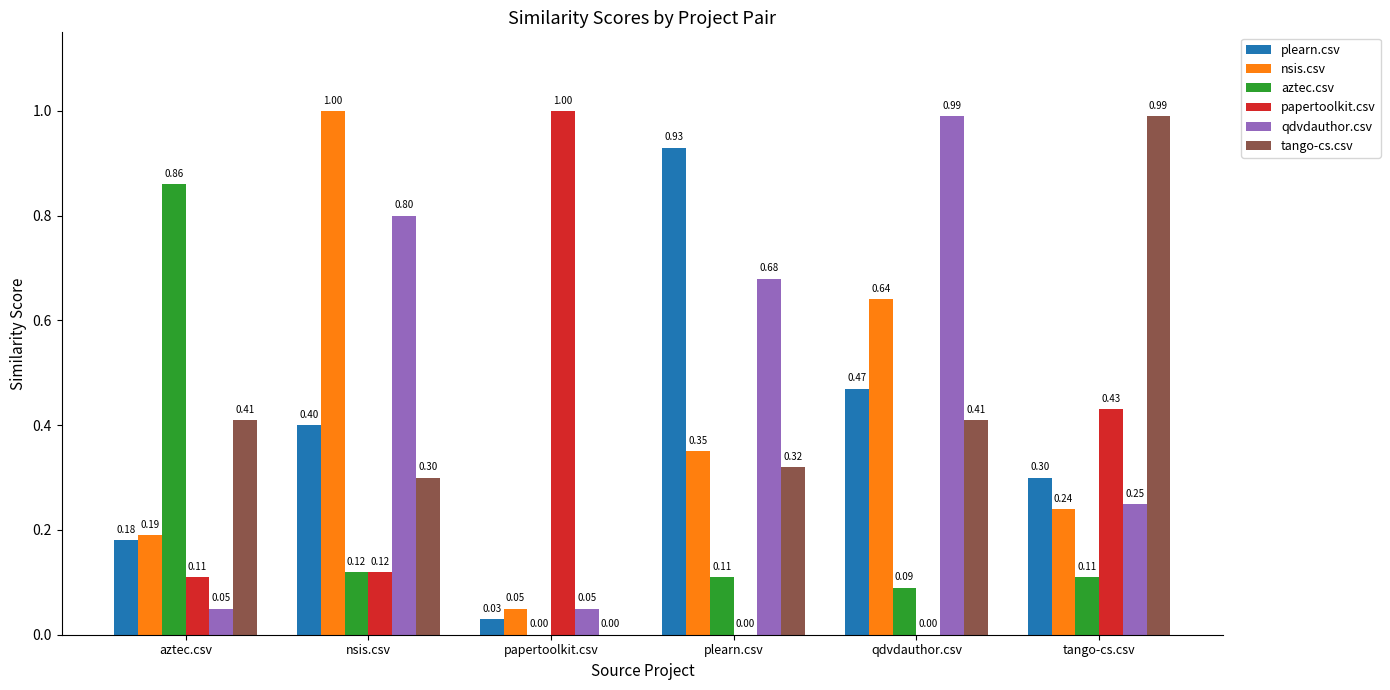

What is the sum of all tango-cs.csv values?

2.4